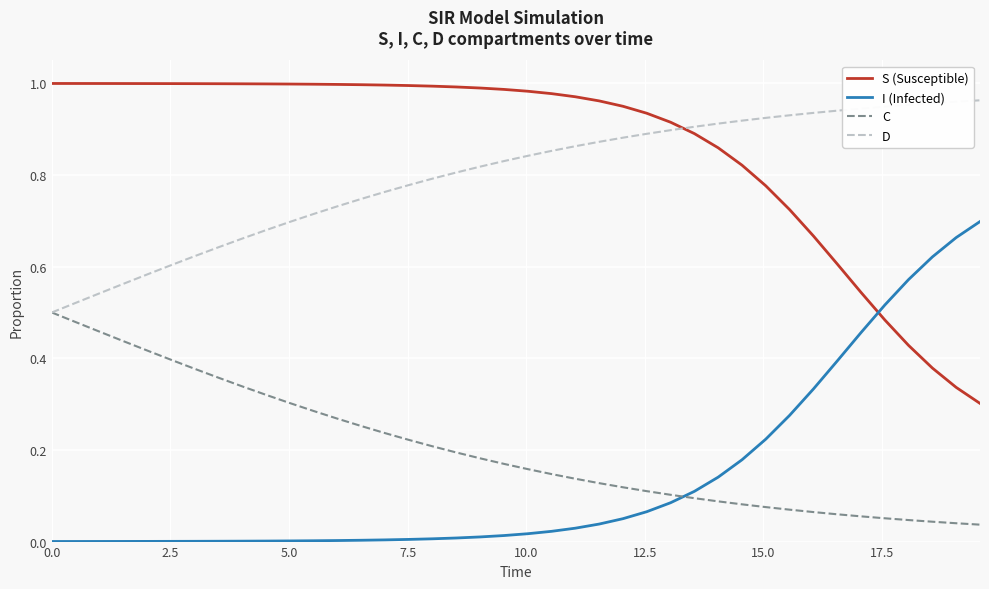

True or false: D and S (Susceptible) cross at least once.

True